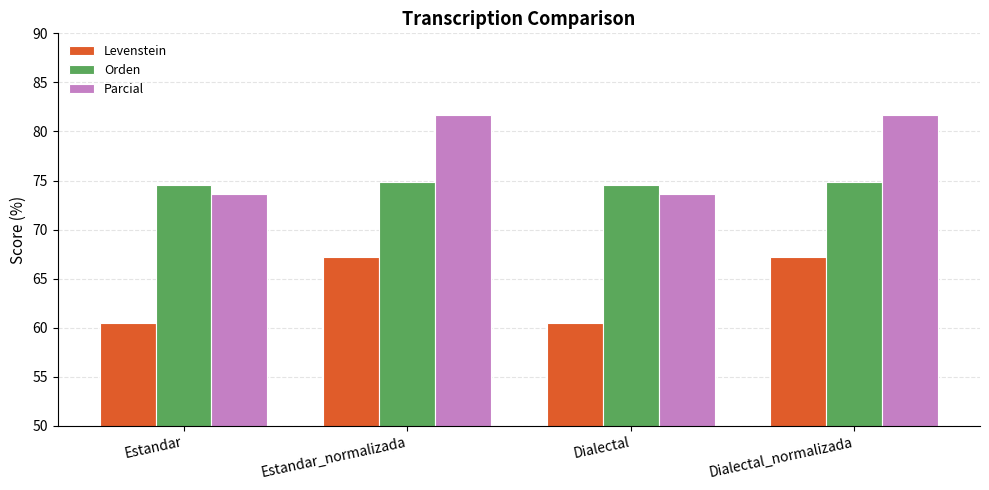

How many series are shown in this chart?

3